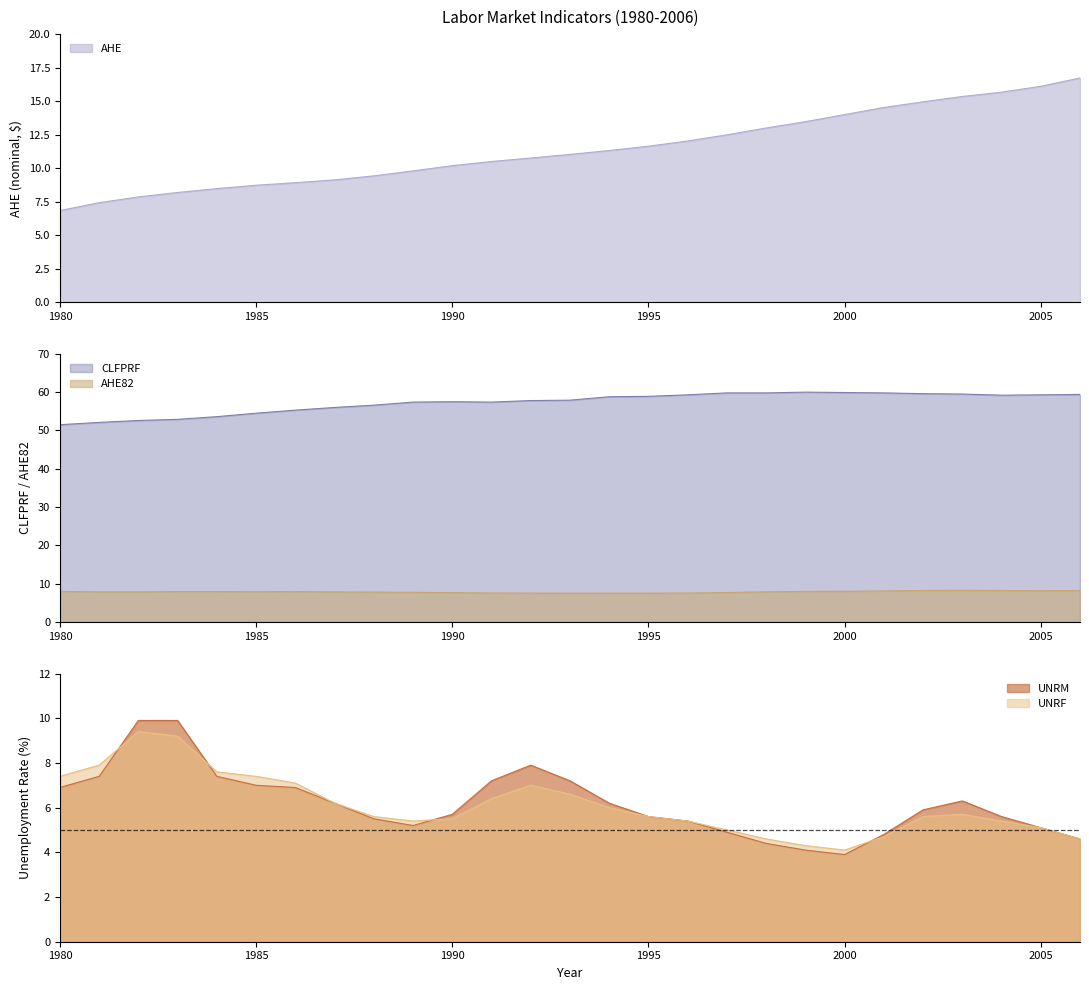

True or false: CLFPRF and UNRF cross at least once.

False